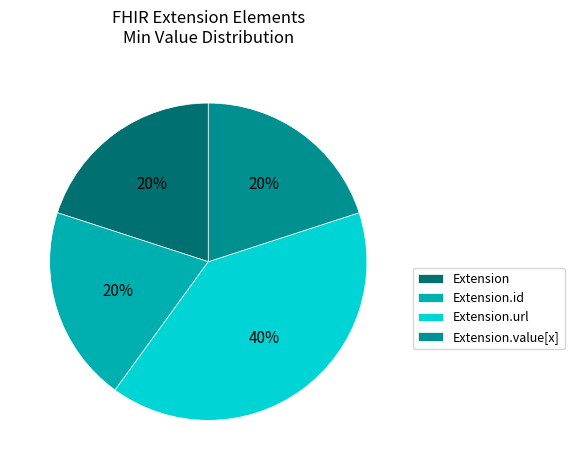

Count the number of slices in the pie.

4